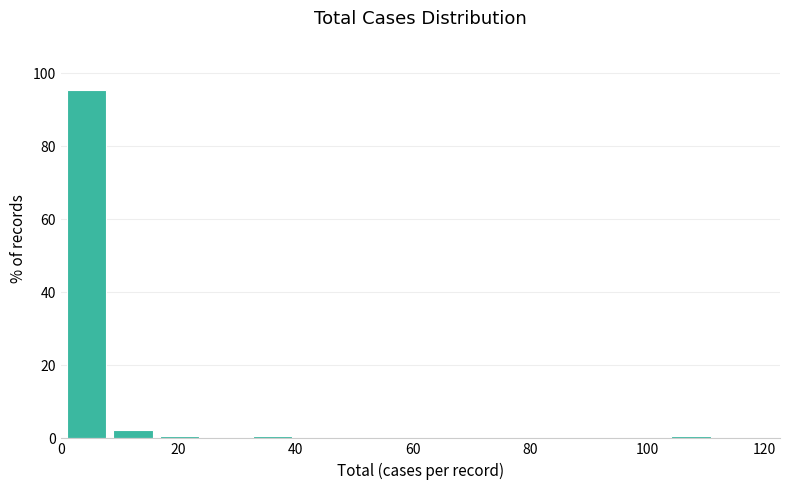

Around what value on the x-axis is the tallest bar? Give the approximate position of its centre, as read against the axis.

4